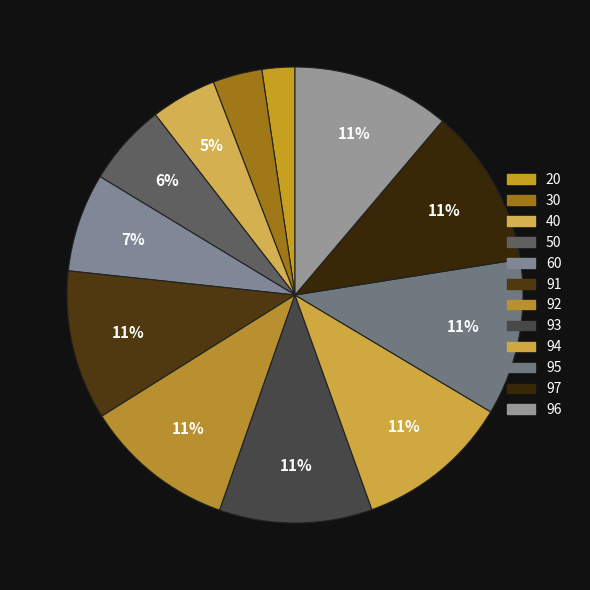

Does any single category account for the majority?

No